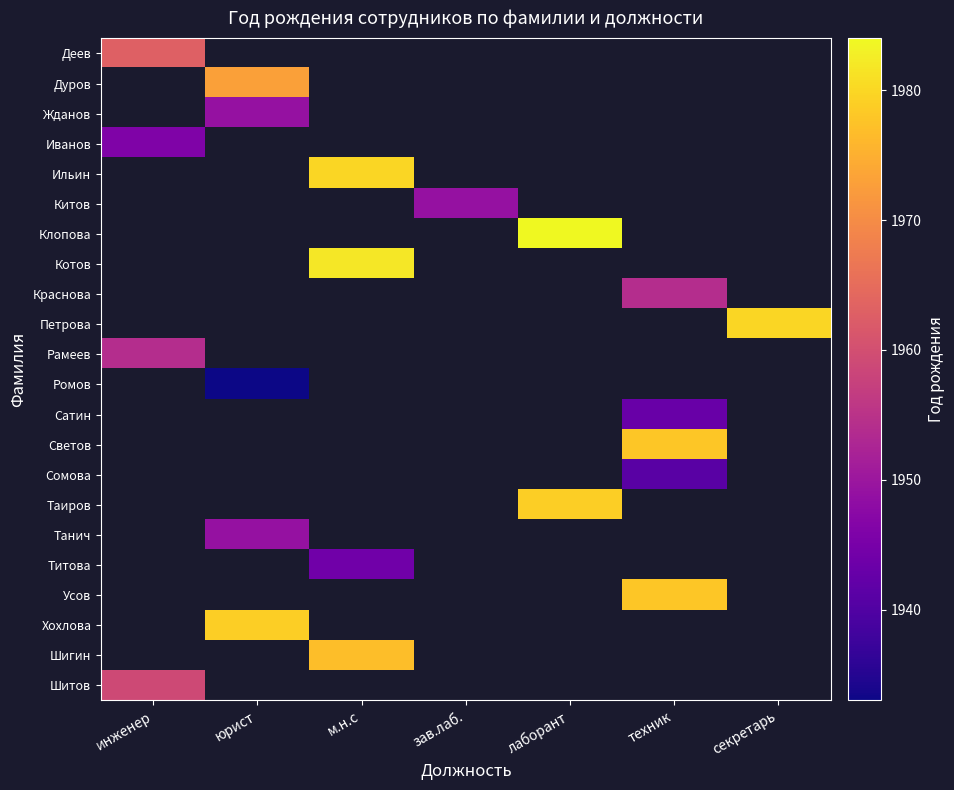

Is the value of Ромов at юрист greater than the value of Светов at м.н.с?

No